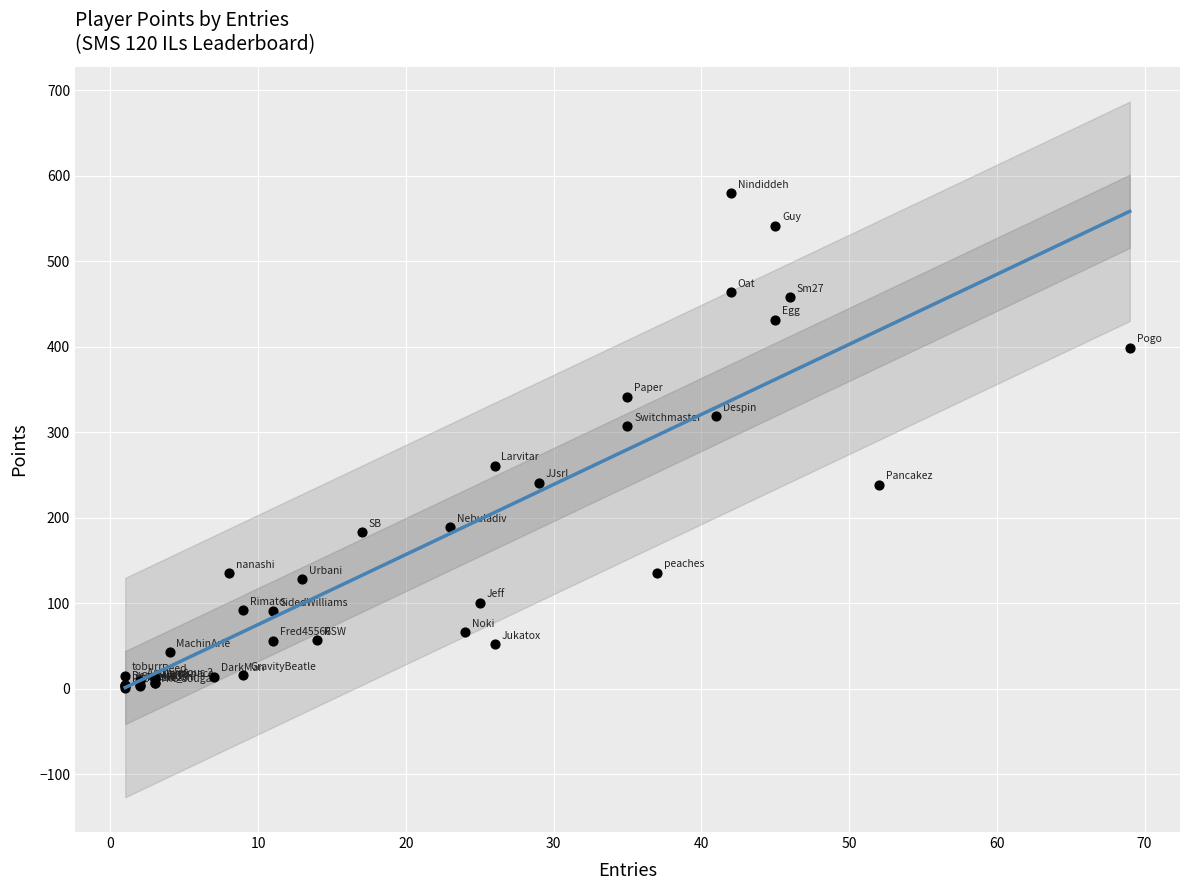

What Y value in the scatter plot is closest to 290?

307